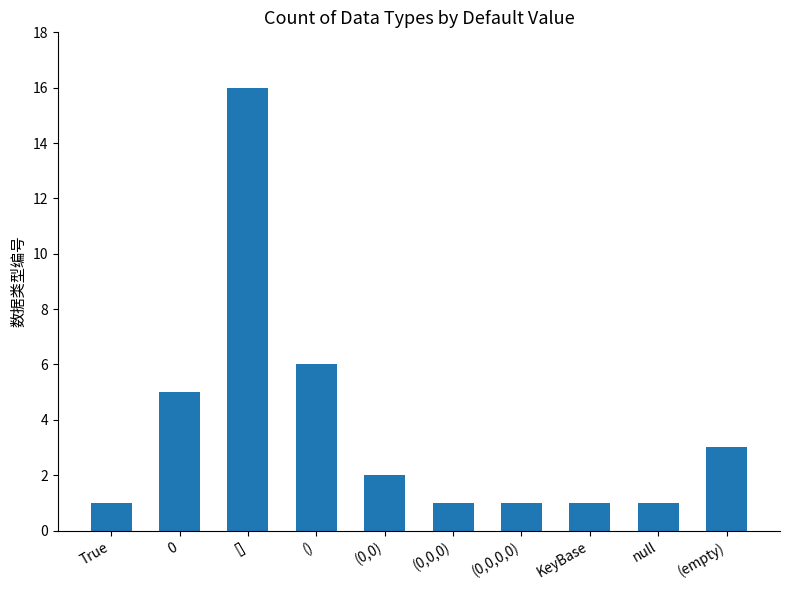

Count the number of categories in the chart.

10